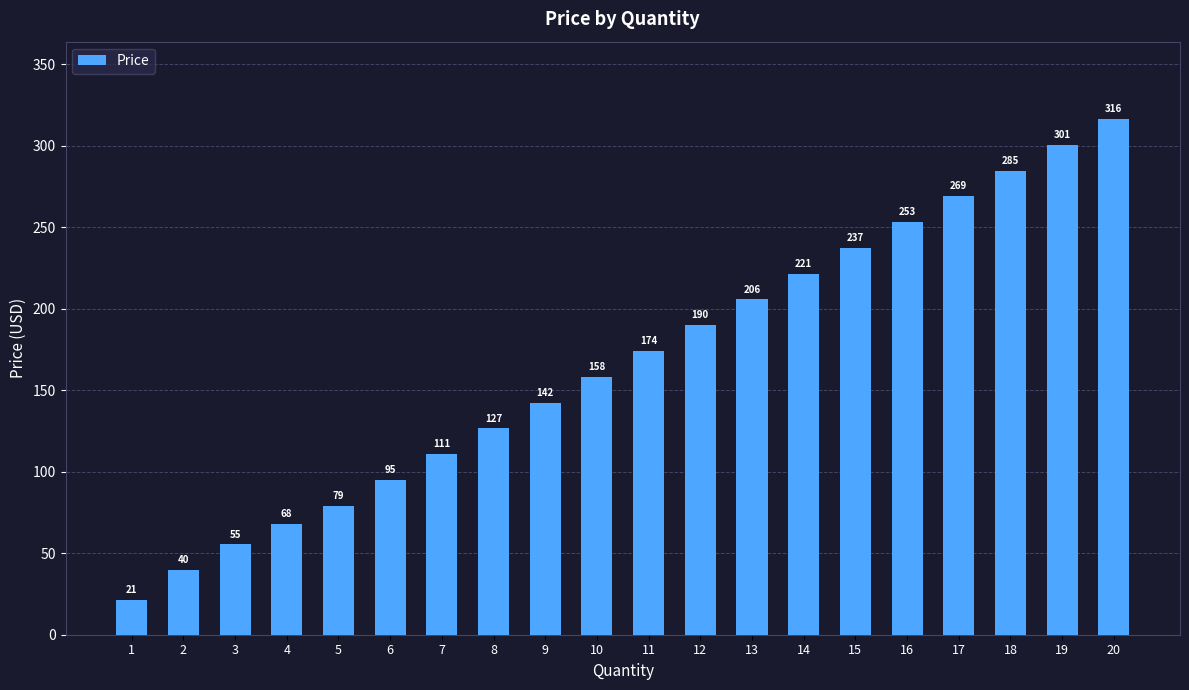

List the labels in order of value, smallest first.

1, 2, 3, 4, 5, 6, 7, 8, 9, 10, 11, 12, 13, 14, 15, 16, 17, 18, 19, 20